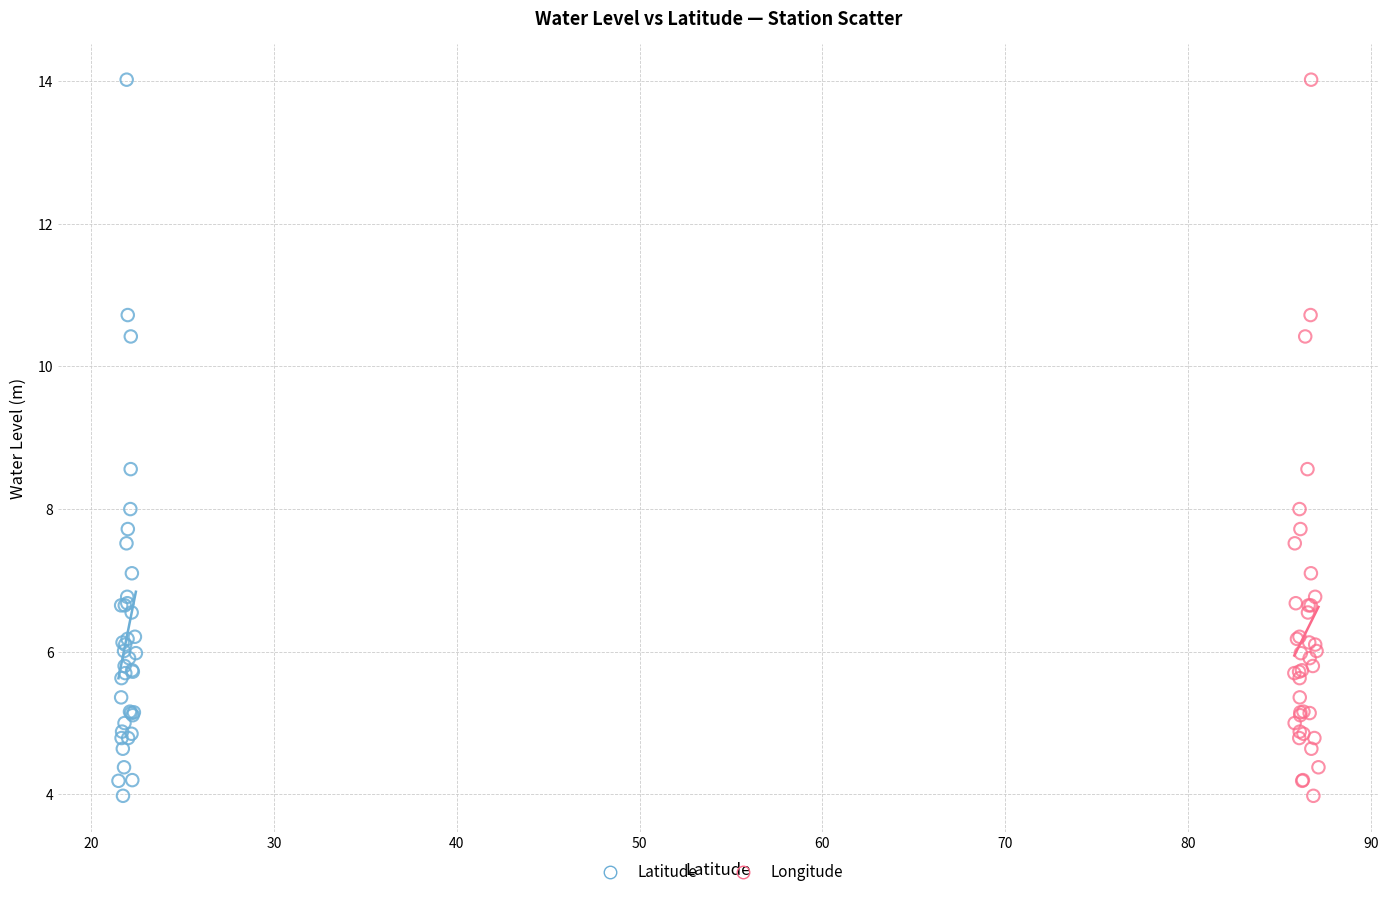

What are all the series names shown in the legend?

Latitude, Longitude